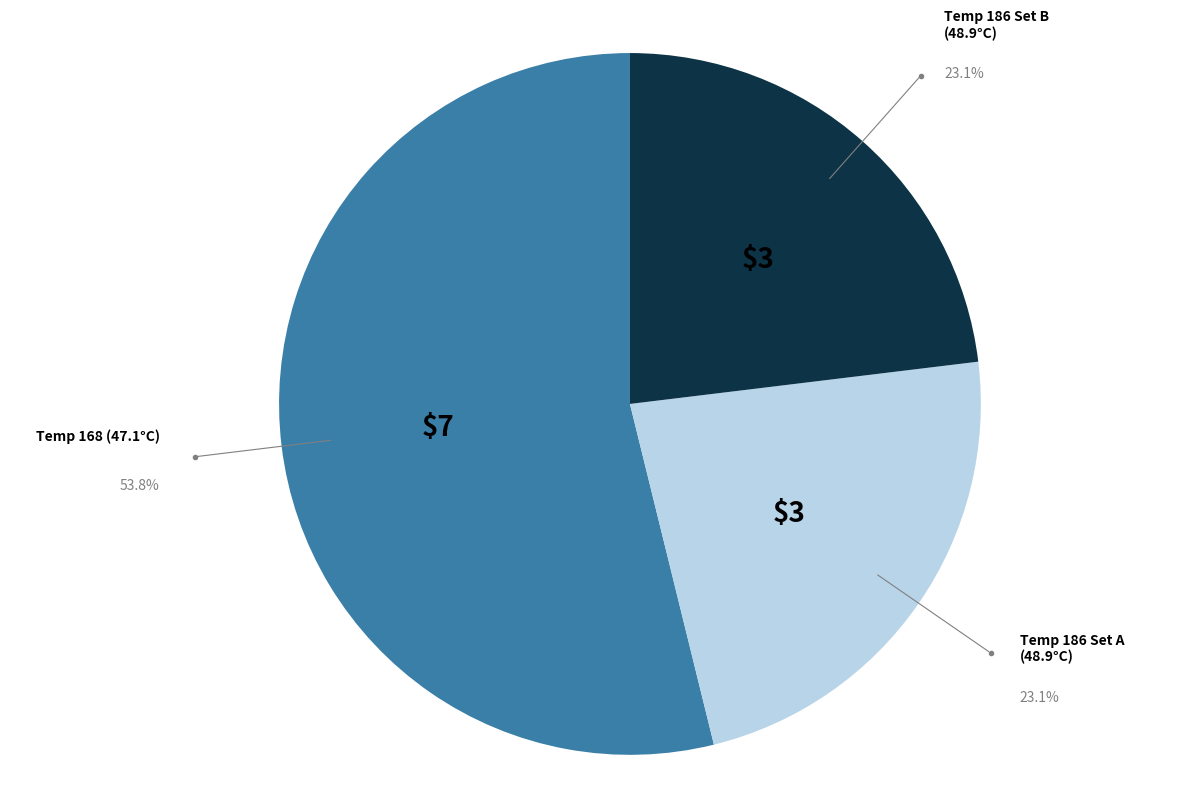

Is there any slice that represents more than half of the pie?

Yes